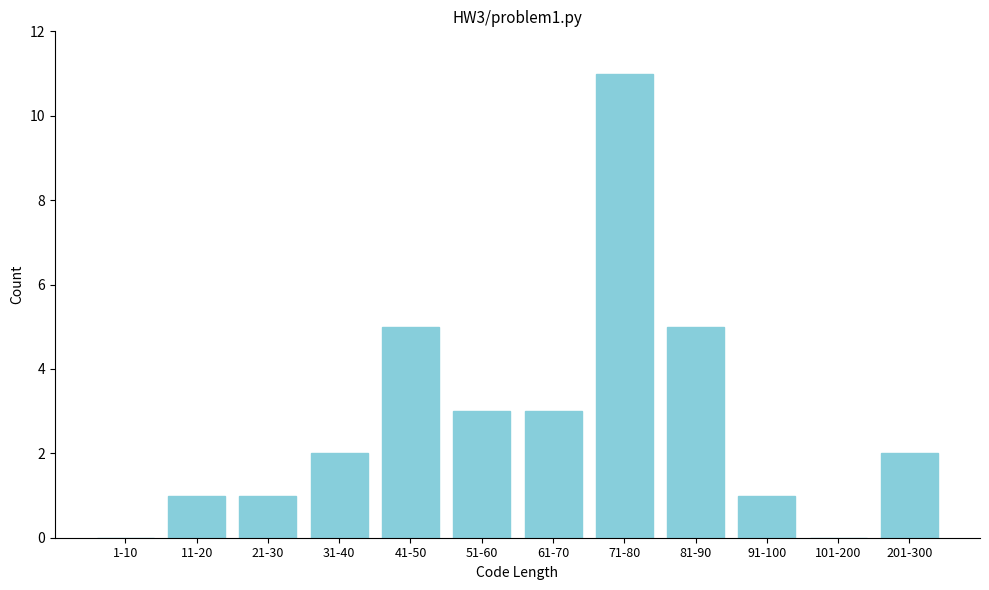

Reading right to left, transcribe all the data shown in this chart.

201-300=2	101-200=0	91-100=1	81-90=5	71-80=11	61-70=3	51-60=3	41-50=5	31-40=2	21-30=1	11-20=1	1-10=0